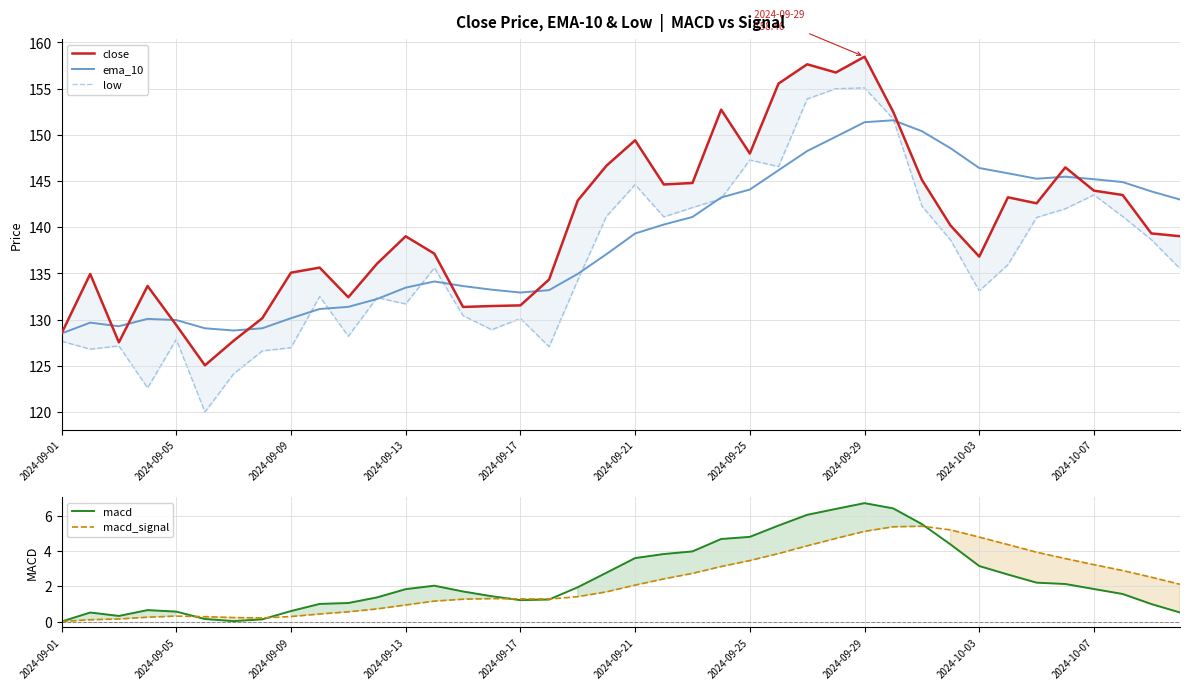

After their last crossing, which series has the higher values: macd_signal or macd?

macd_signal